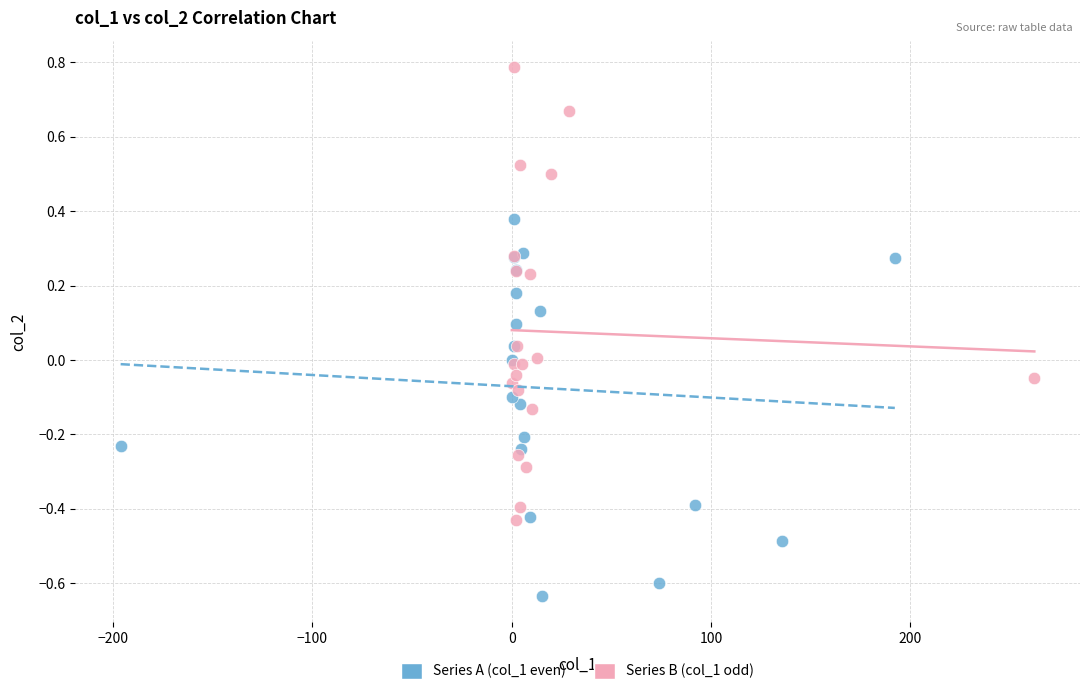

Which series contains the lowest Y value?

Series A (col_1 even)